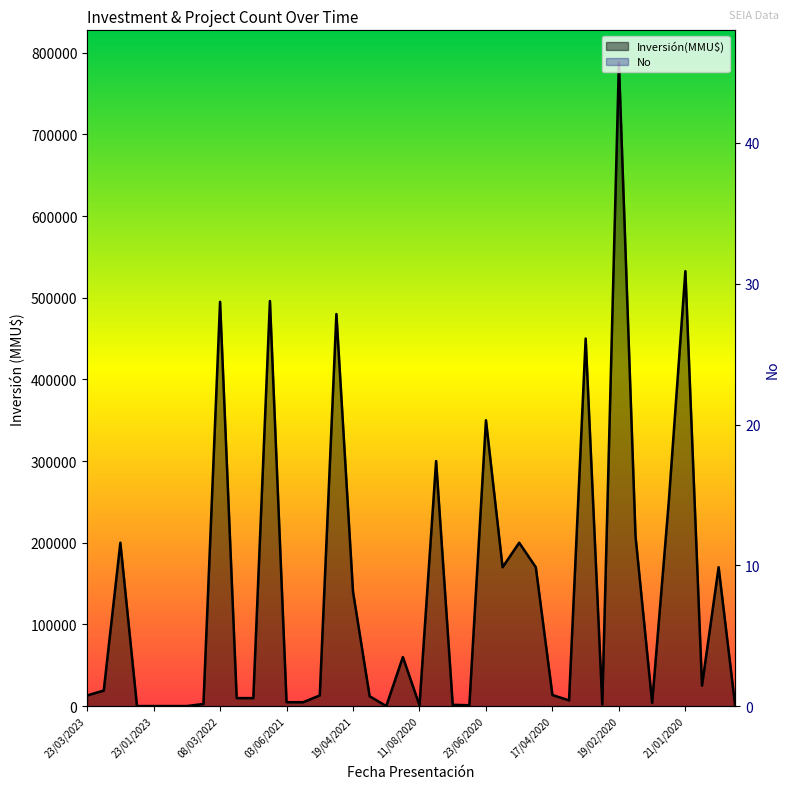

The Inversión(MMU$) series shows 12 at 23/01/2023. True or false?

True